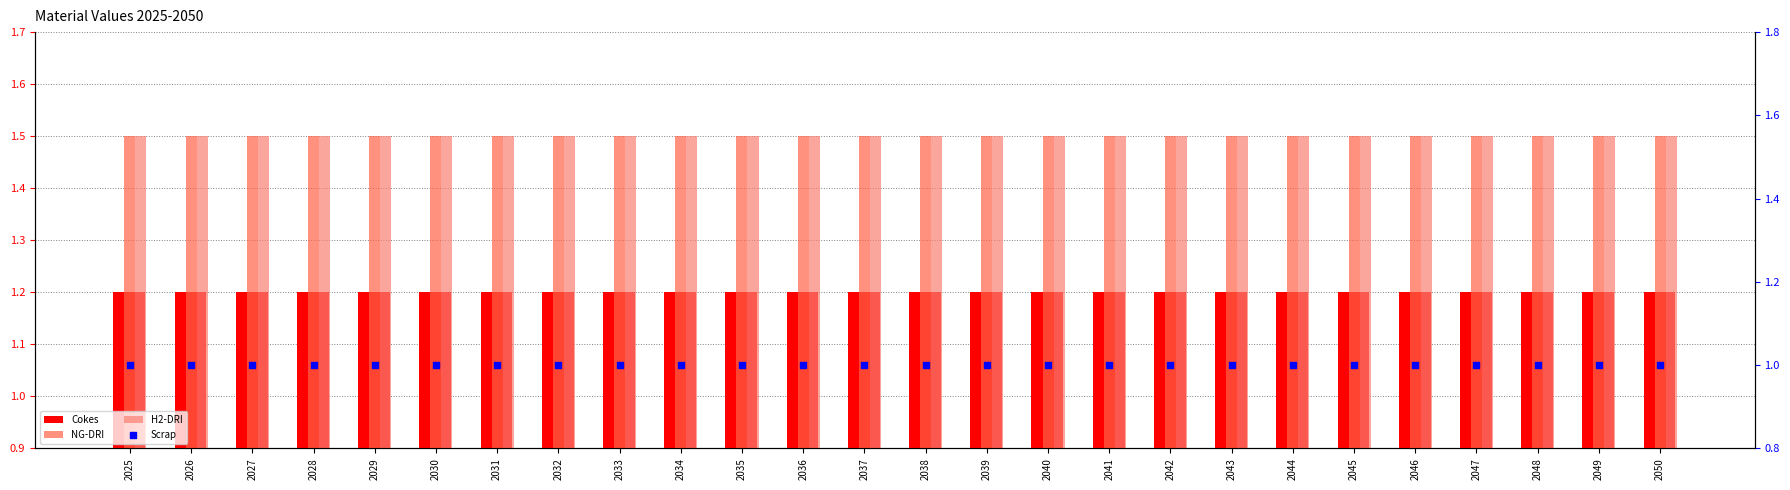

Which series has the largest Y range (max minus min)?

Cokes